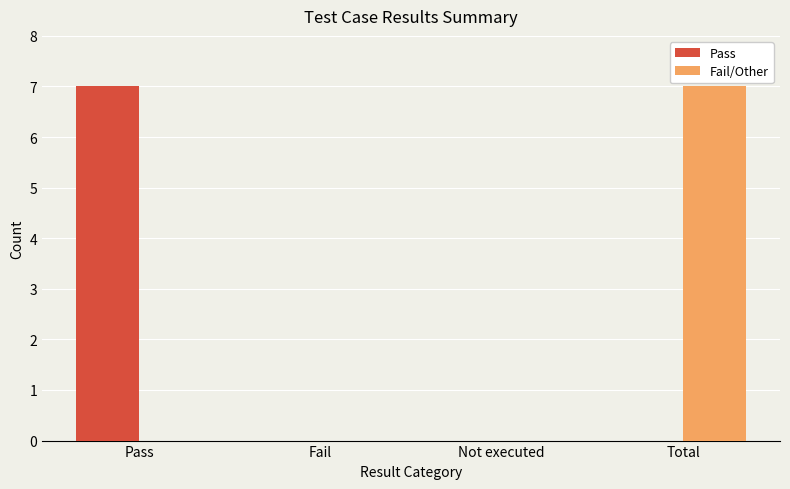

Is the value of Fail/Other at Total greater than the value of Pass at Total?

Yes